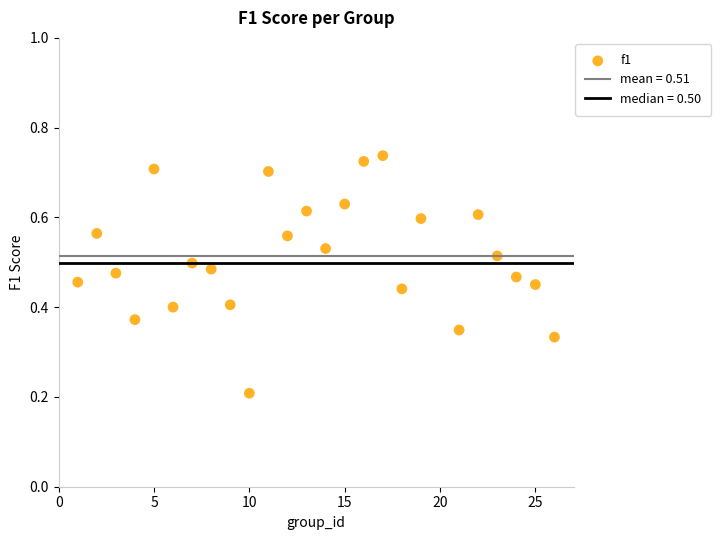

What is the range of X values (max minus min)?

25.0